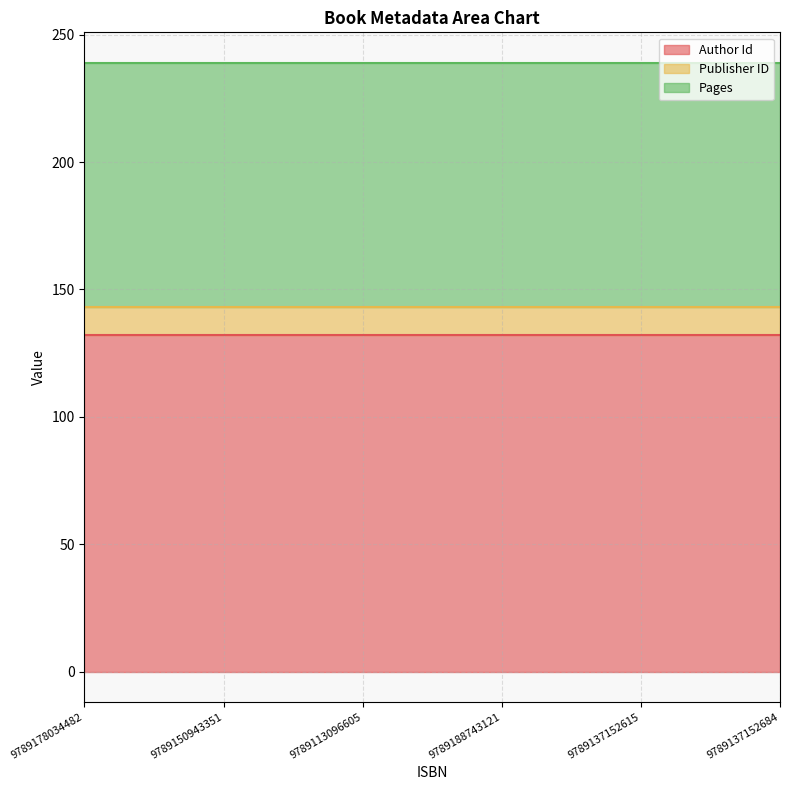

How many data points does each series have?

6